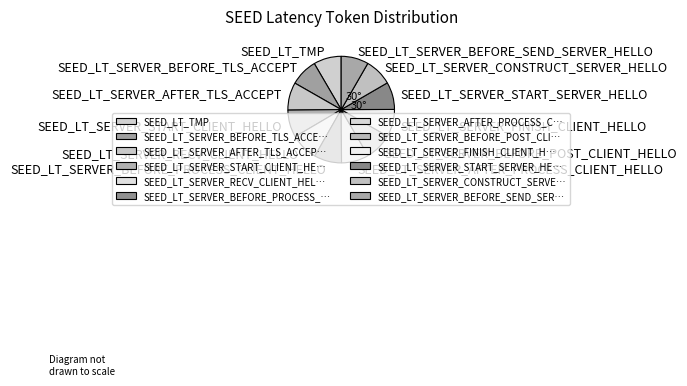

Combined, do SEED_LT_TMP and SEED_LT_SERVER_BEFORE_PROCESS_CLIENT_HELLO account for over 50%?

No